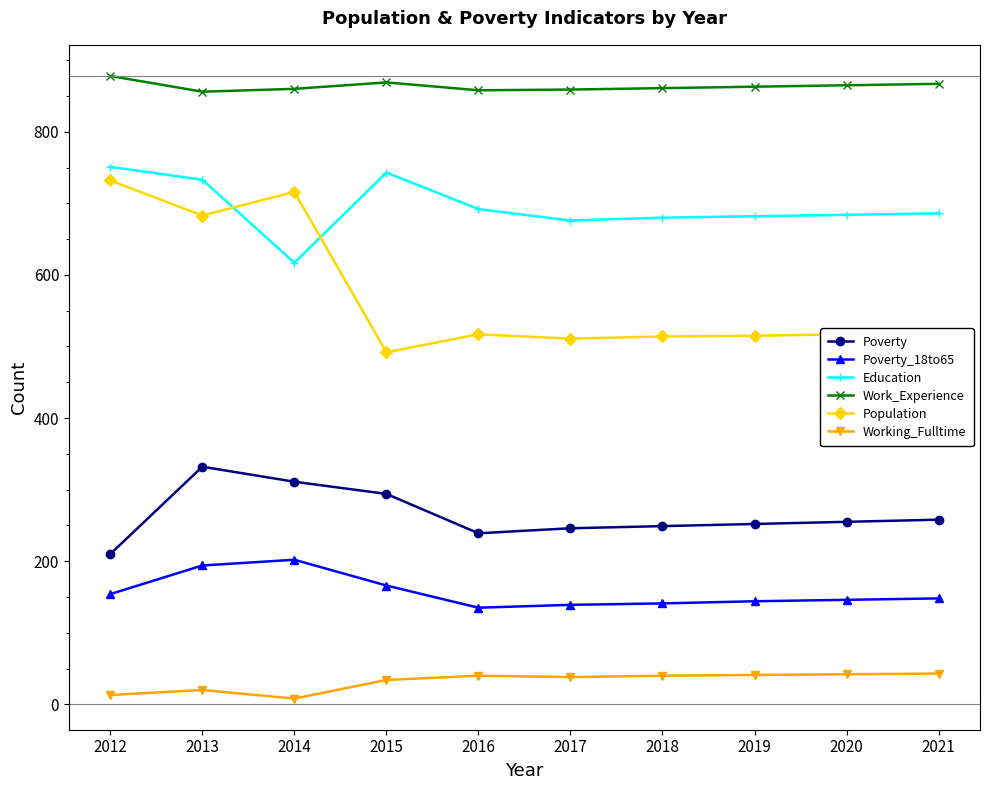

What is the approximate value of Population at 2020, to the nearest 50?

500